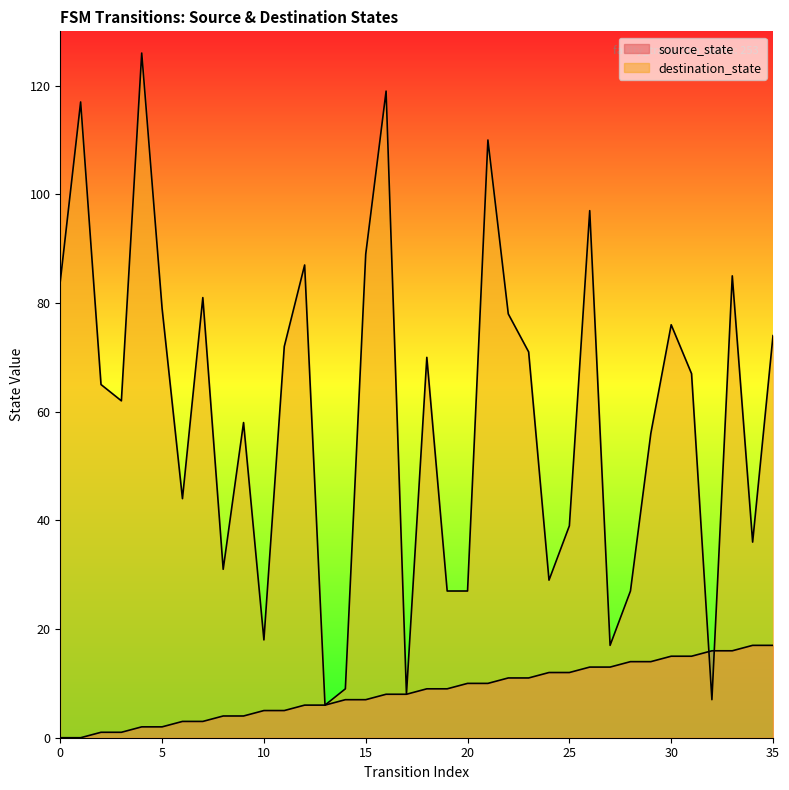

At how many categories does at least one series exceed 33?

25